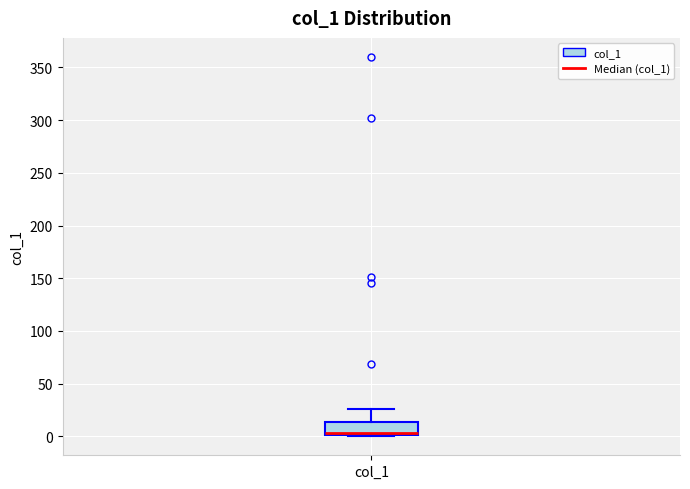

Read this box plot against the y-axis: the position of the median line, the range covered by the box, and the ends of both whiskers. The values are not printed on the chart, so give them approximately, as read against the axis.

median 5, box 0 to 15, whiskers 0 to 25